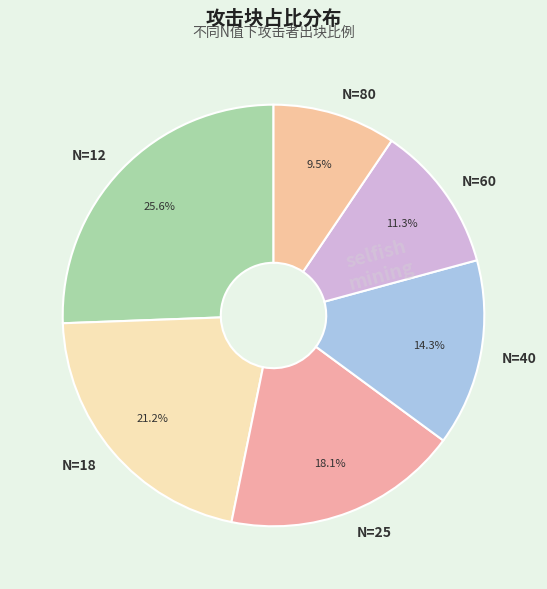

Rank the categories by value from lowest to highest.

N=80, N=60, N=40, N=25, N=18, N=12